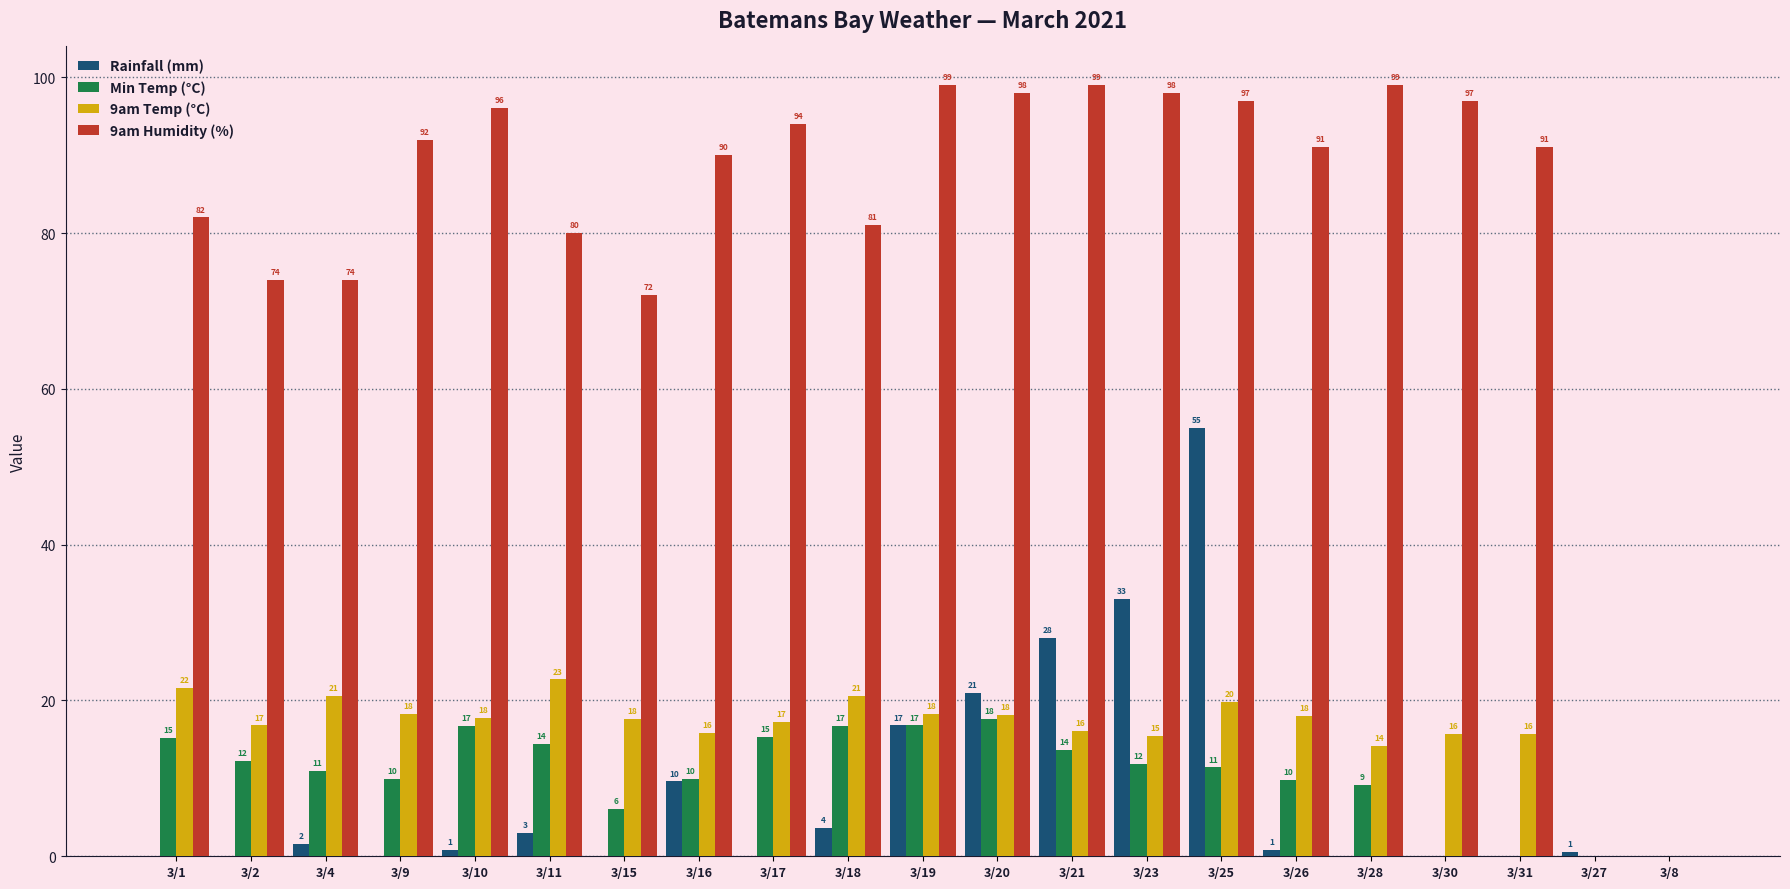

Which category has the highest value in the Min Temp (°C) series?

3/20